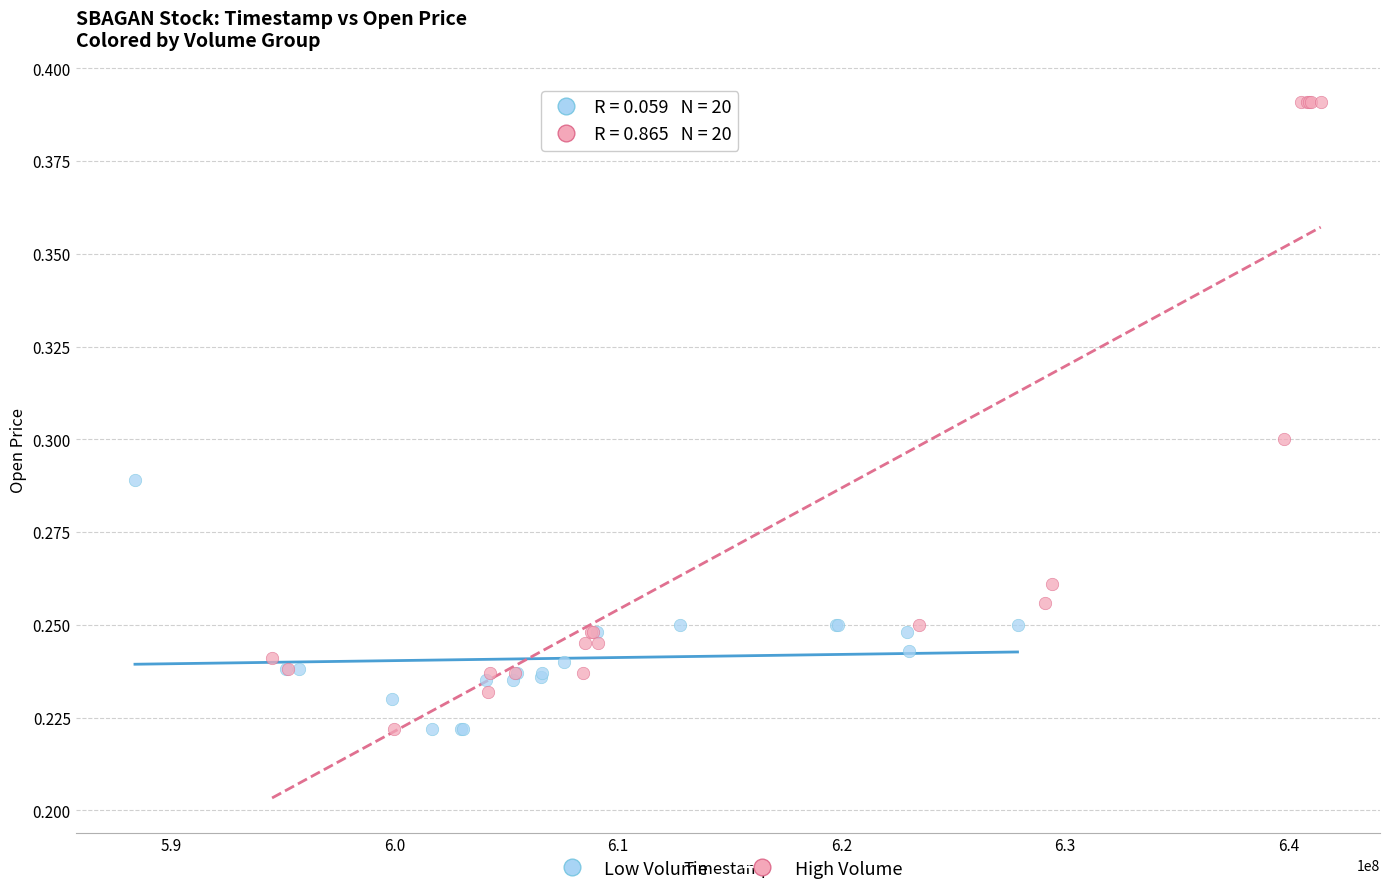

Which series has the largest Y range (max minus min)?

High Volume